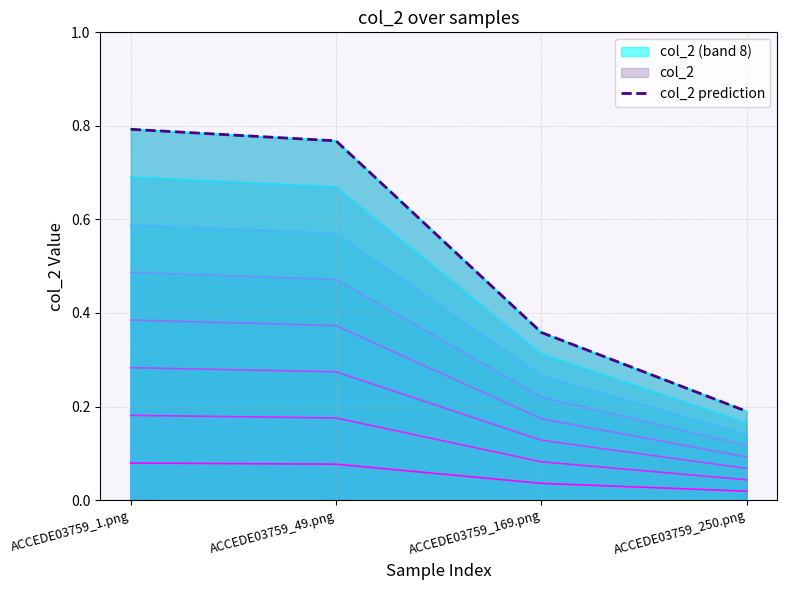

At which label is the value closest to 0?

ACCEDE03759_250.png